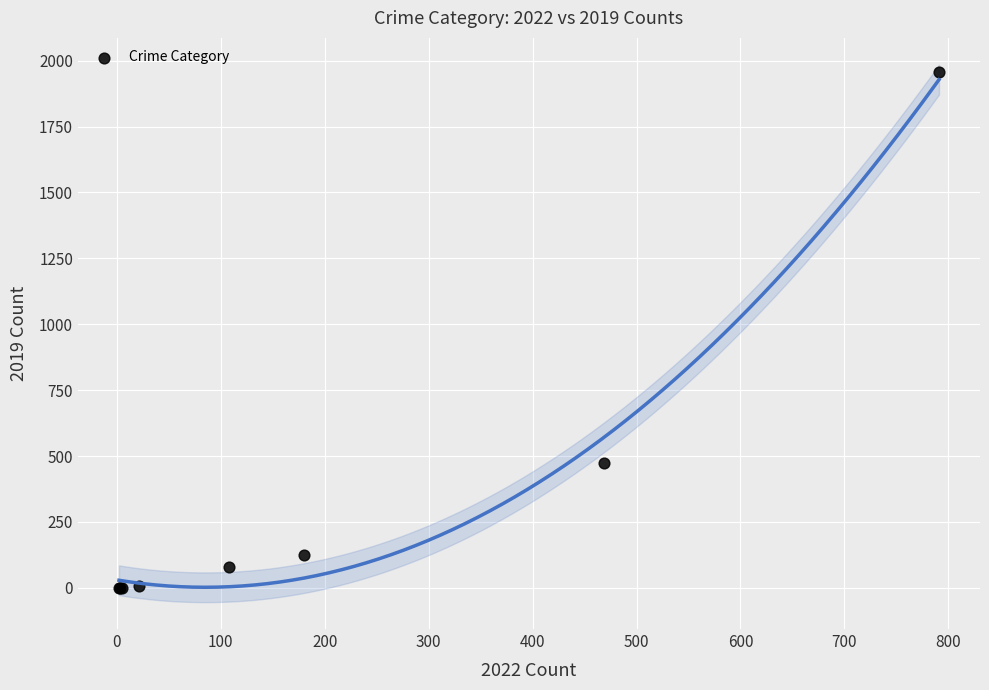

What Y value in the scatter plot is closest to 978?

475